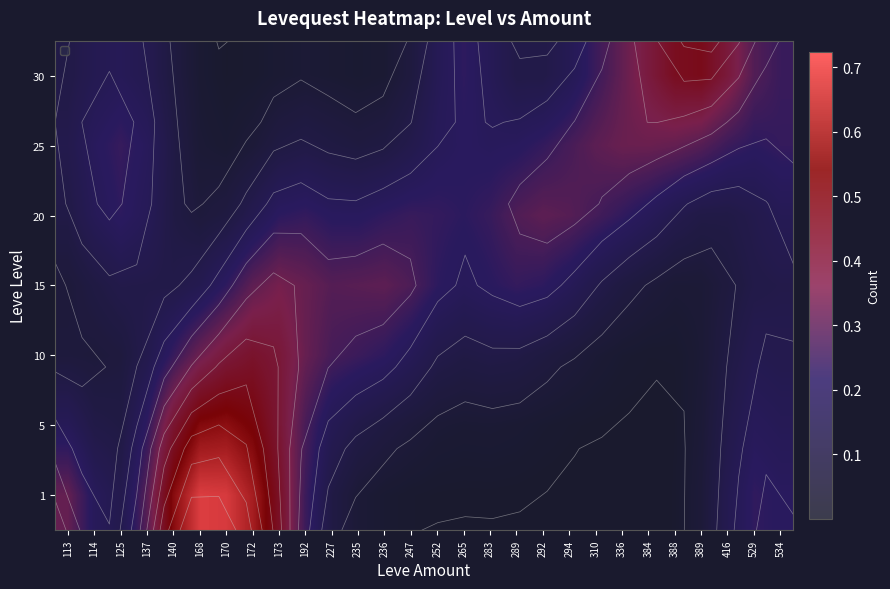

The 30 series shows 0.0 at 168. True or false?

True